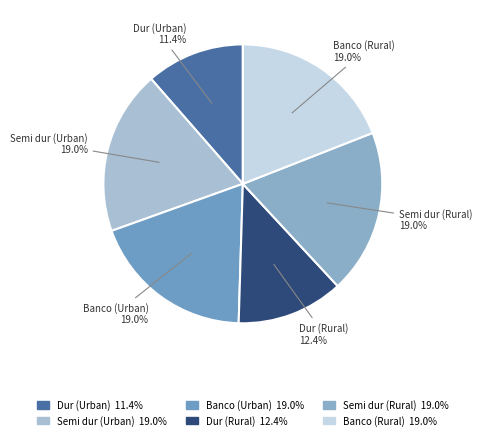

Between Dur (Rural) and Banco (Rural), which is larger?

Banco (Rural)